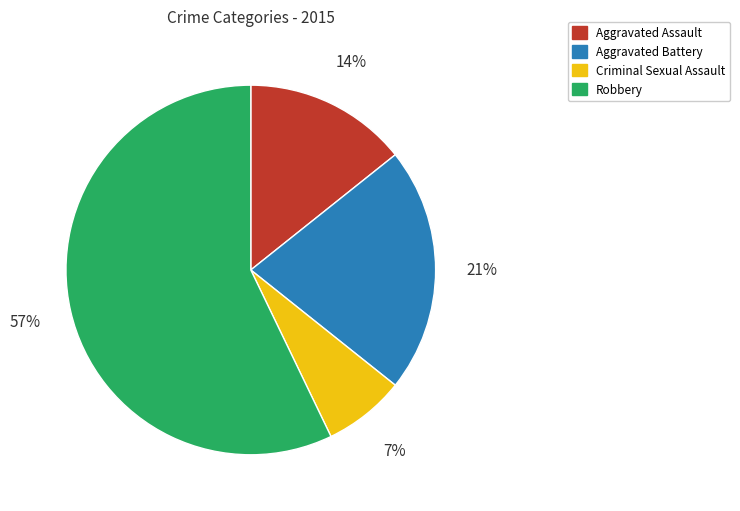

Is it true that Criminal Sexual Assault is 7% of the pie?

True